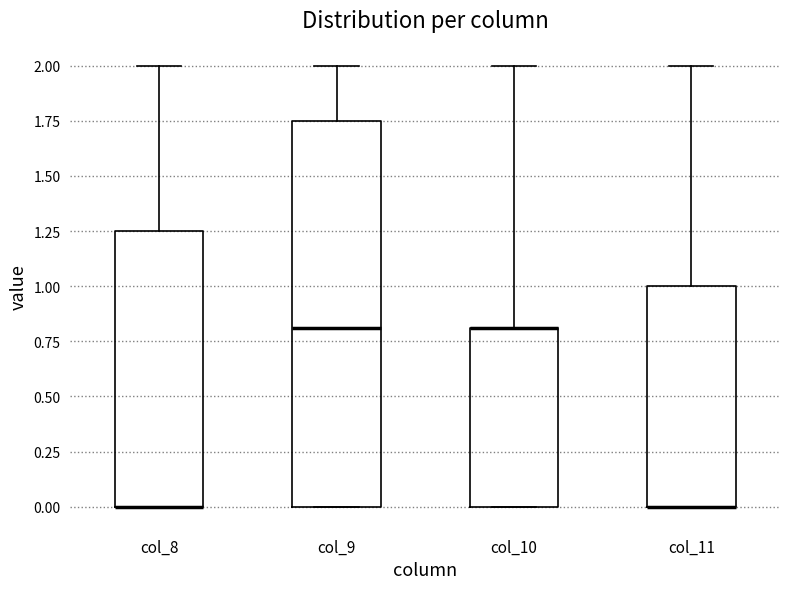

Reading left to right, transcribe this box plot: for each box, give where its median line is, the range the box spans, and where its two whiskers end, as read against the y-axis. The values are not printed on the chart, so give them approximately, as read against the axis.

col_8: median 0.00 (drawn on the box's lower edge), box 0.00 to 1.25, whiskers 0.00 to 2.00
col_9: median 0.80, box 0.00 to 1.75, whiskers 0.00 to 2.00
col_10: median 0.80 (drawn on the box's upper edge), box 0.00 to 0.80, whiskers 0.00 to 2.00
col_11: median 0.00 (drawn on the box's lower edge), box 0.00 to 1.00, whiskers 0.00 to 2.00